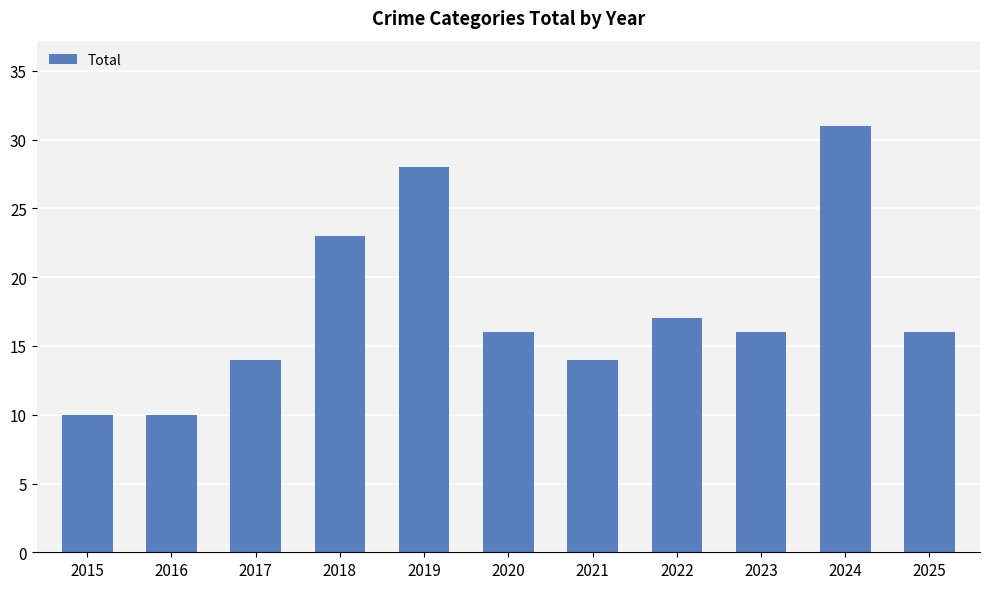

How many categories are shown in the chart?

11